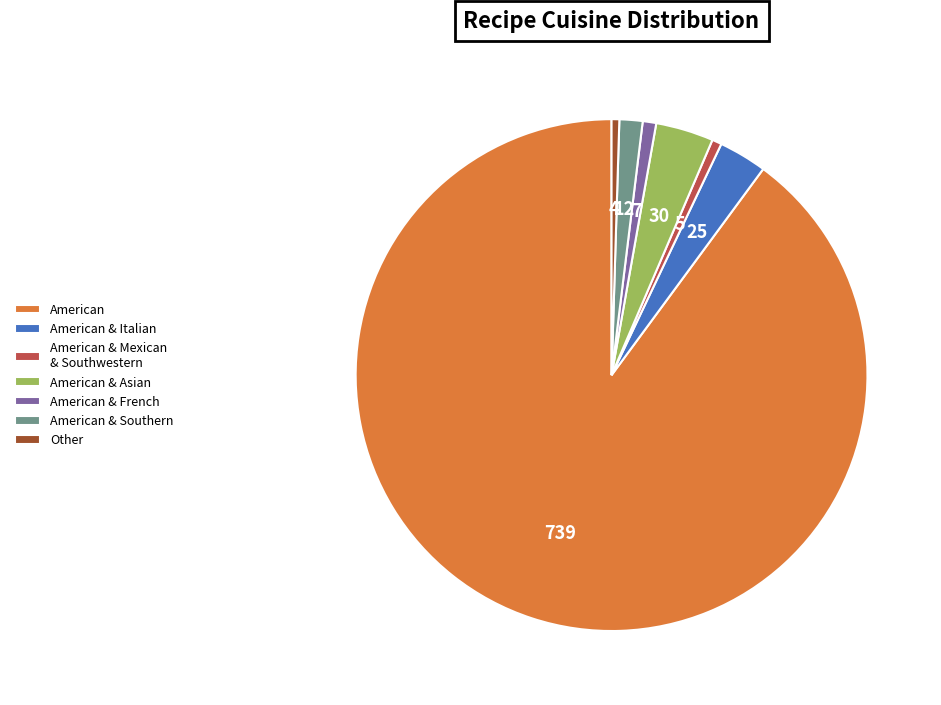

Which slice is the largest?

American